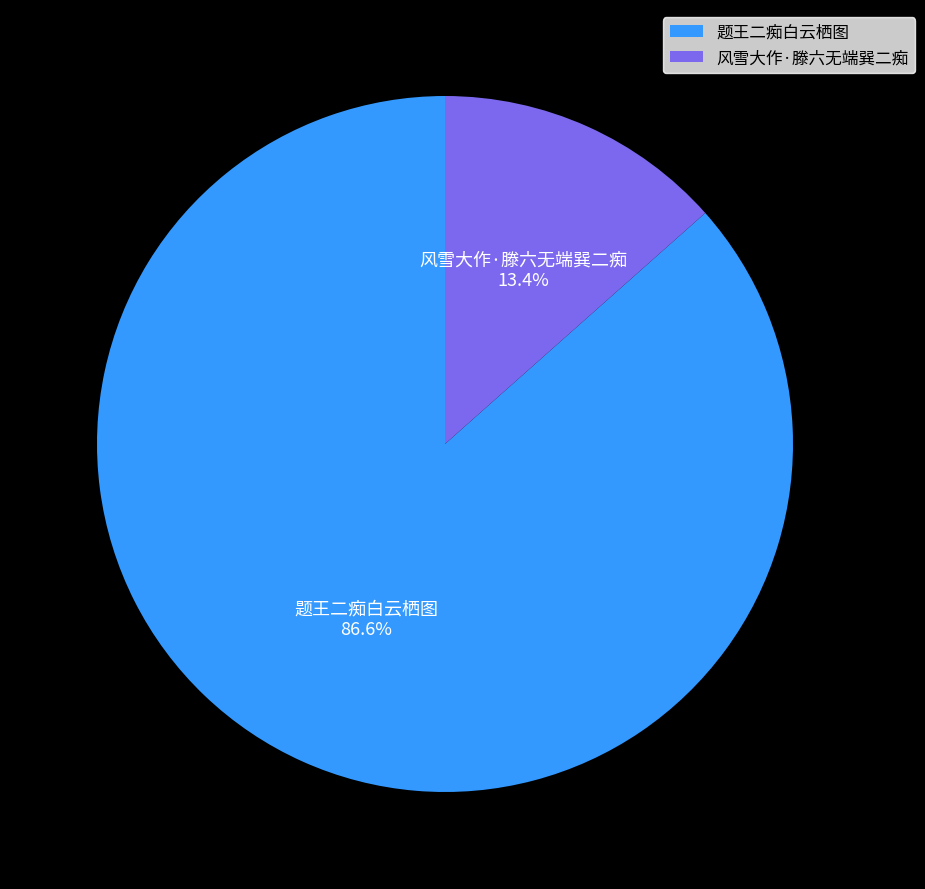

To the nearest percent, what is the difference between the largest and smallest slice percentages?

73%